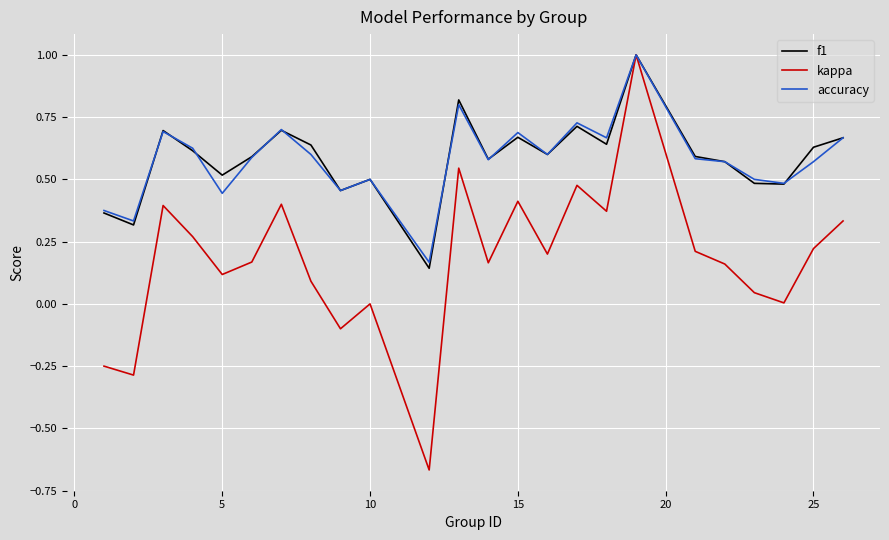

Which series has the widest spread of values?

kappa